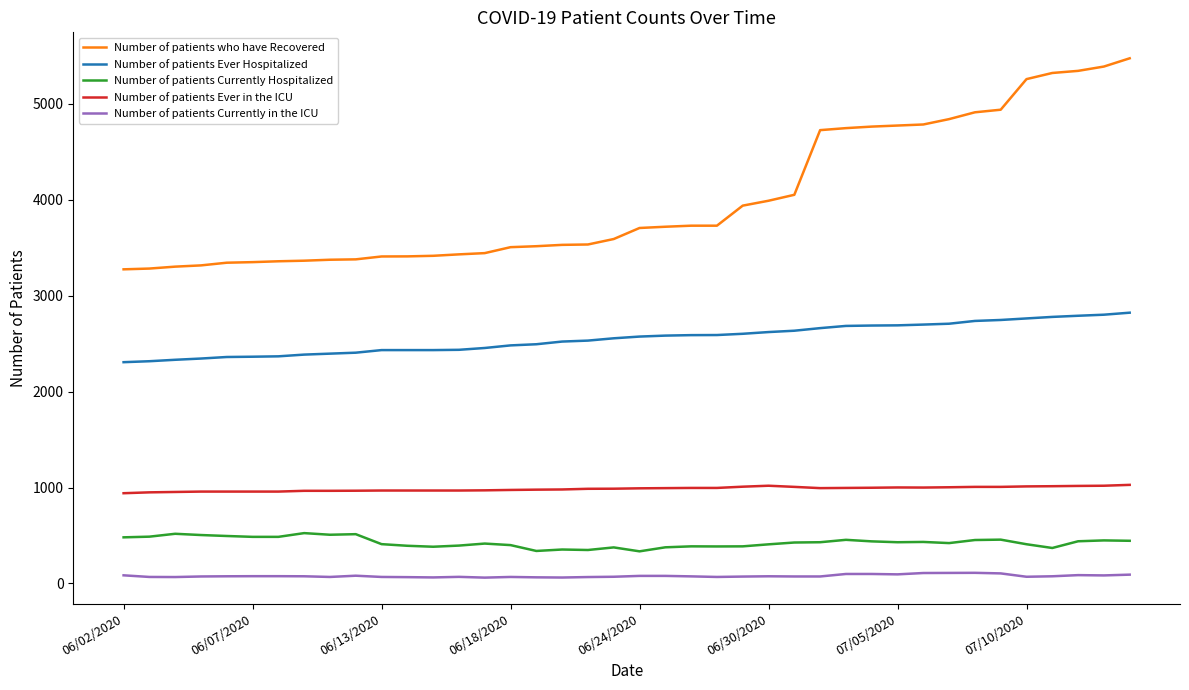

Which series has the largest total across all categories?

Number of patients who have Recovered